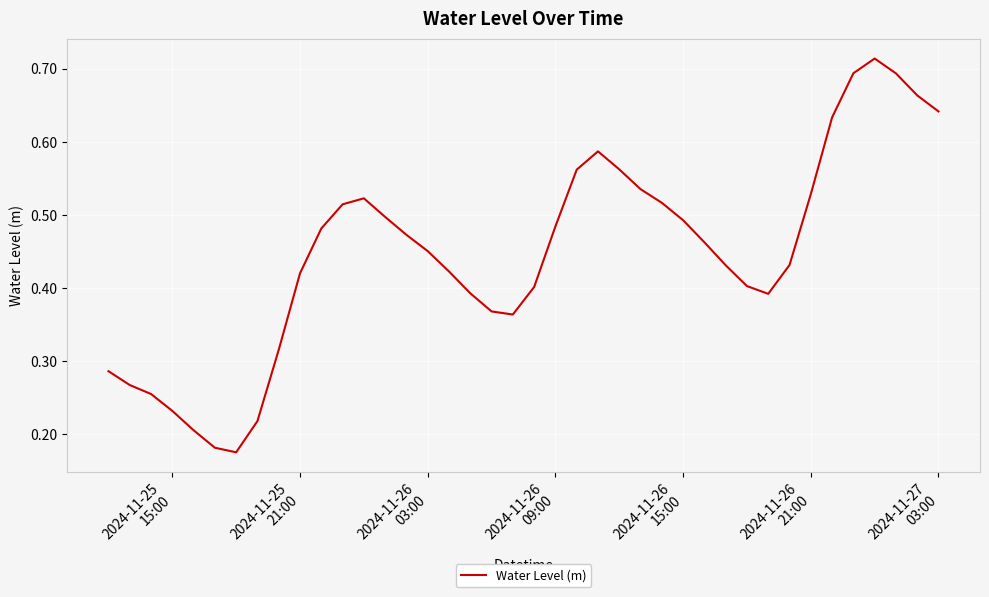

What is the difference between the maximum and minimum values?

0.5